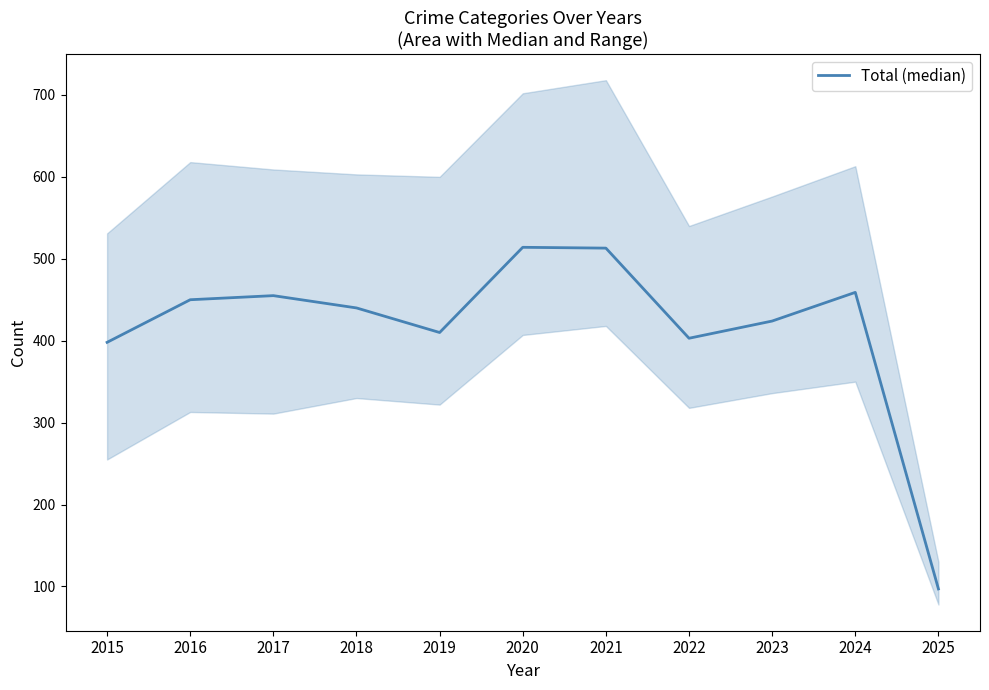

Rank the categories by value from lowest to highest.

2025, 2015, 2022, 2019, 2023, 2018, 2016, 2017, 2024, 2021, 2020